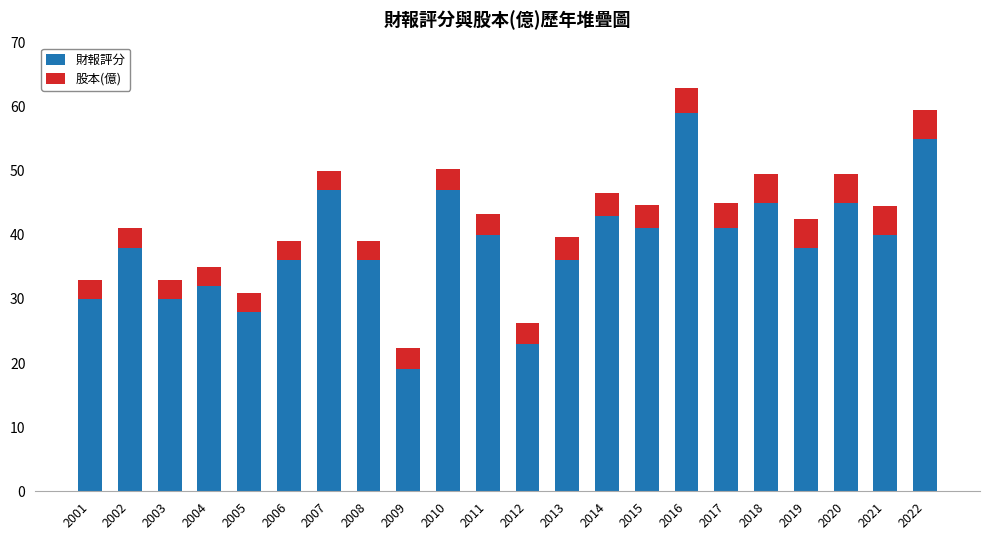

What is the value of the 財報評分 bar at the 16th from the left?

59.0